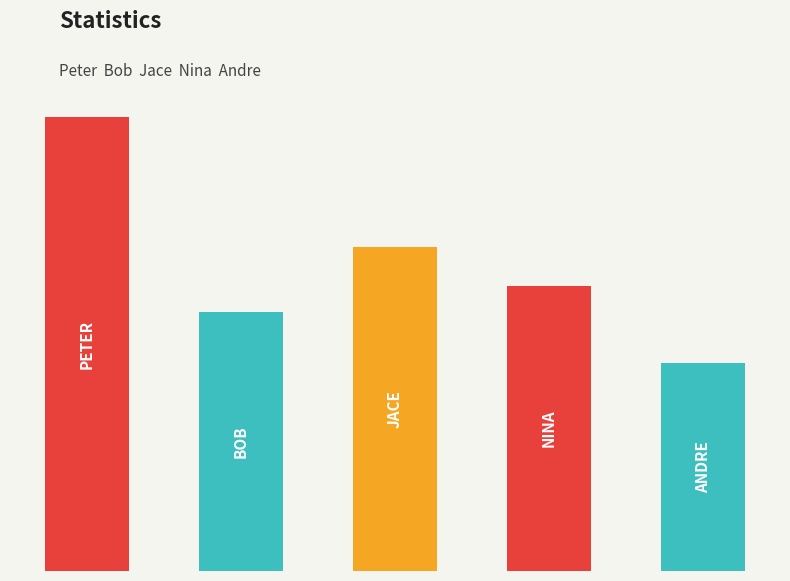

Reading right to left, transcribe all the data shown in this chart.

16	22	25	20	35